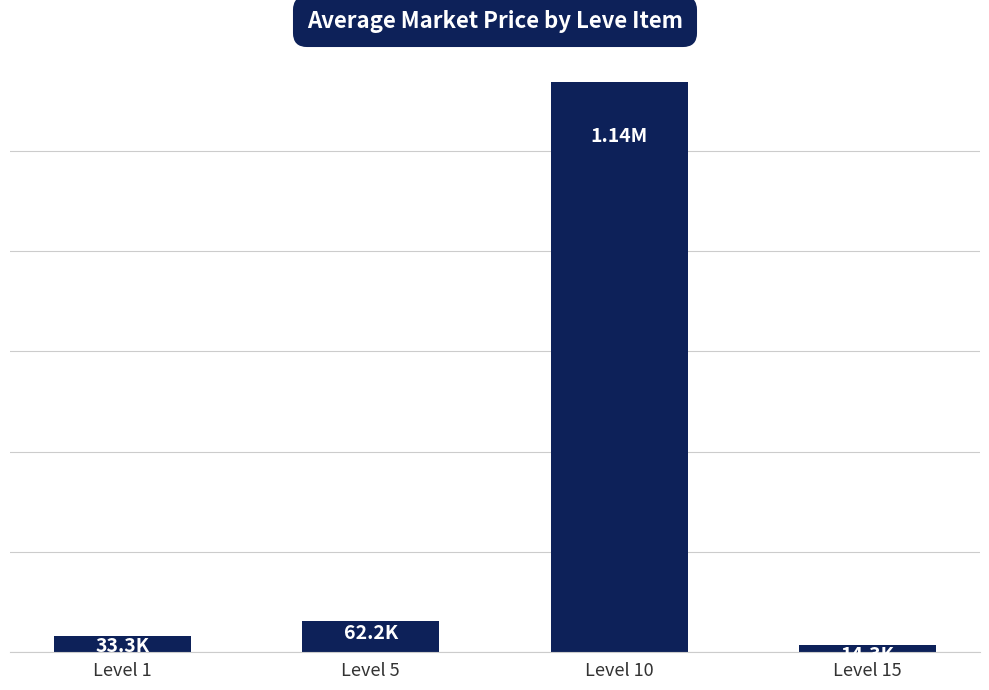

How many bars are there in total?

4